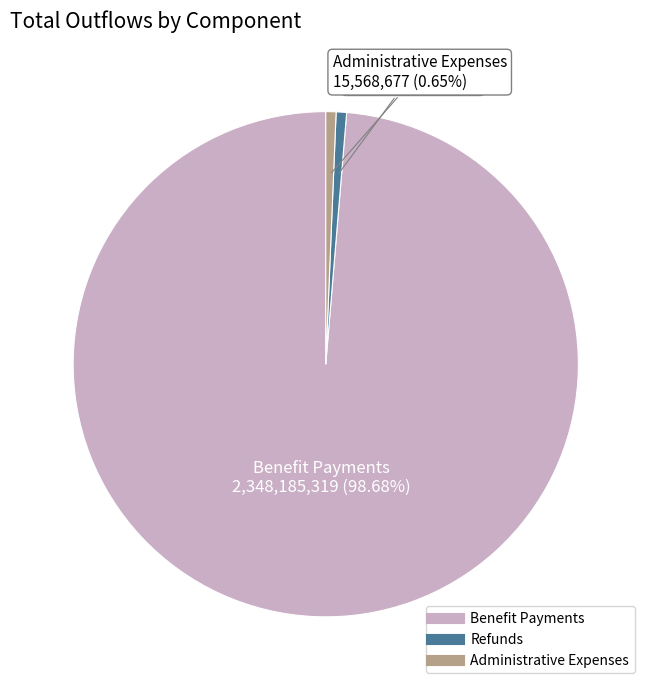

Is there a majority slice in this chart?

Yes